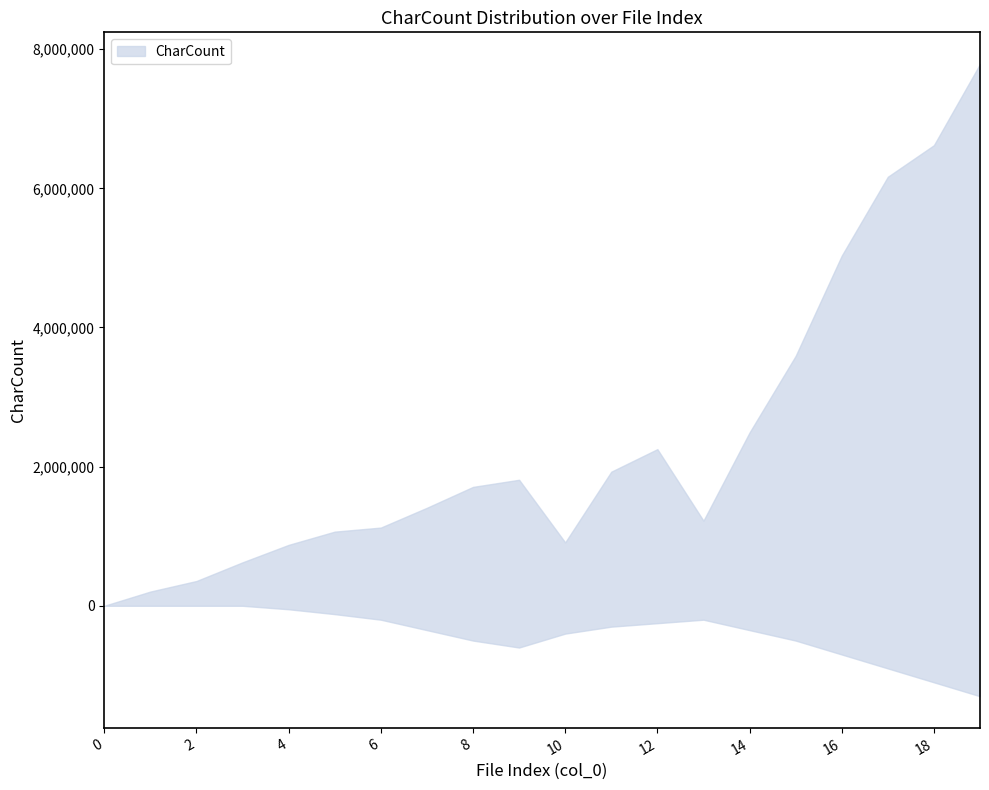

Reading left to right, transcribe all the data shown in this chart.

upper: 0=0	1=204421	2=356160	3=624764	4=875560	5=1065883	6=1124130	7=1408687	8=1708826	9=1811222	10=911176	11=1927345	12=2251599	13=1223558	14=2491265	15=3591651	16=5032615	17=6166391	18=6620495	19=7788032
lower: 0=0	1=0	2=0	3=0	4=-50000	5=-120000	6=-200000	7=-350000	8=-500000	9=-600000	10=-400000	11=-300000	12=-250000	13=-200000	14=-350000	15=-500000	16=-700000	17=-900000	18=-1100000	19=-1300000